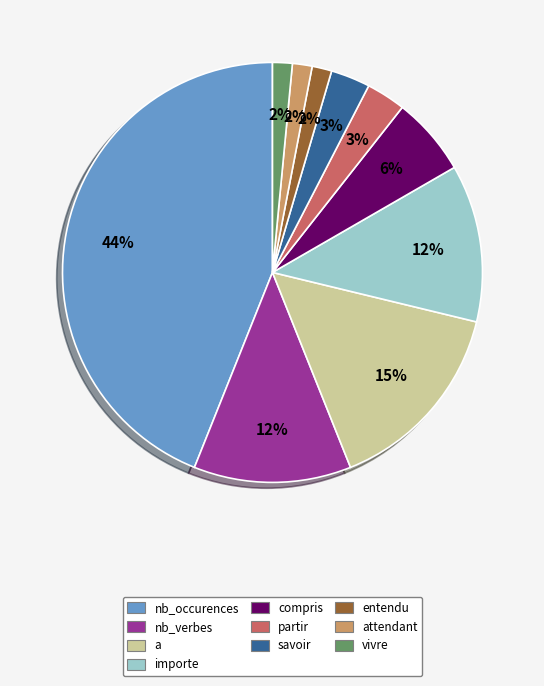

Is there any slice that represents more than half of the pie?

No